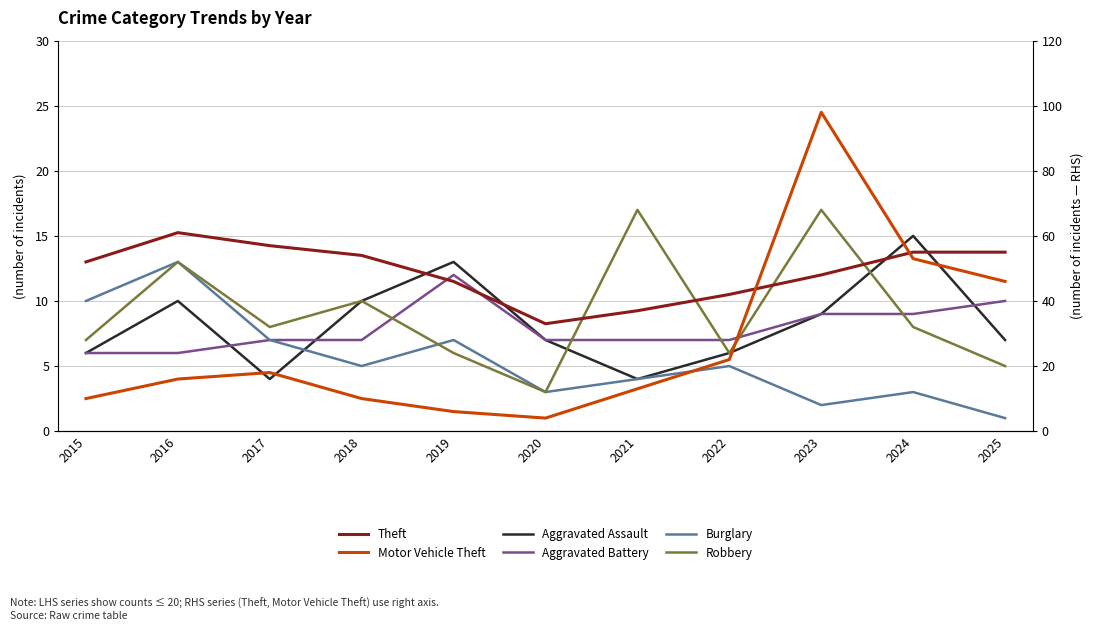

Where is the first local minimum for Aggravated Assault?

2017